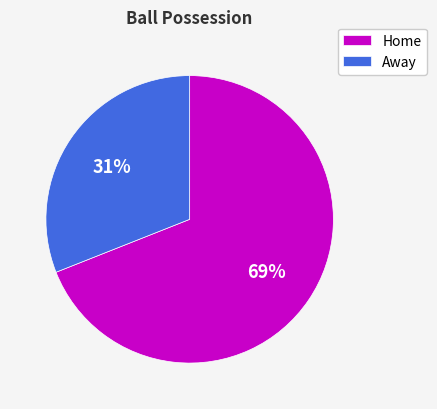

Is it true that Home is 81% of the pie?

False